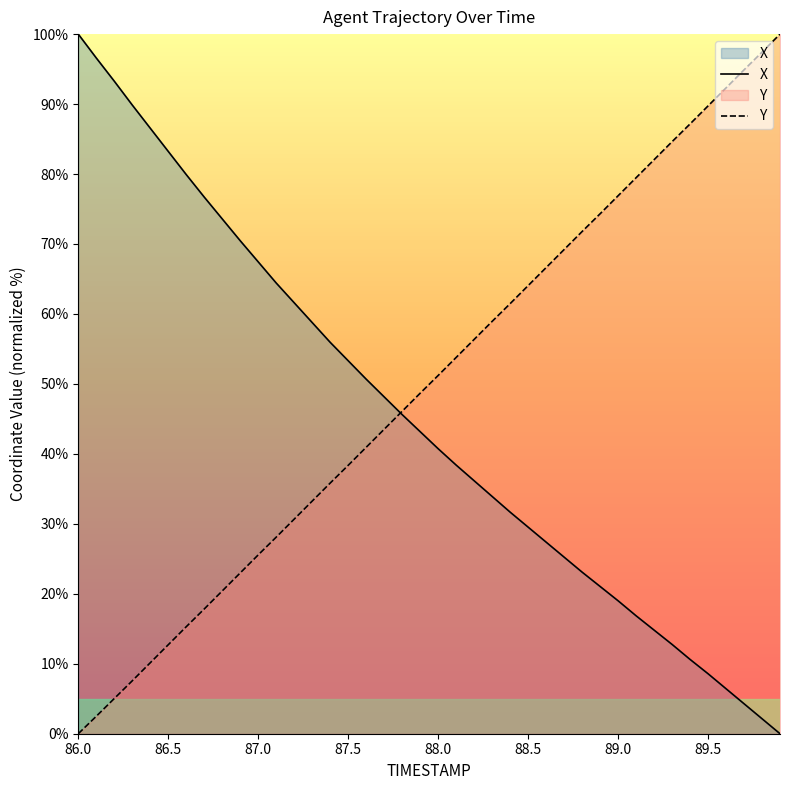

Is it true that X equals 33.2 at 89.0?

False